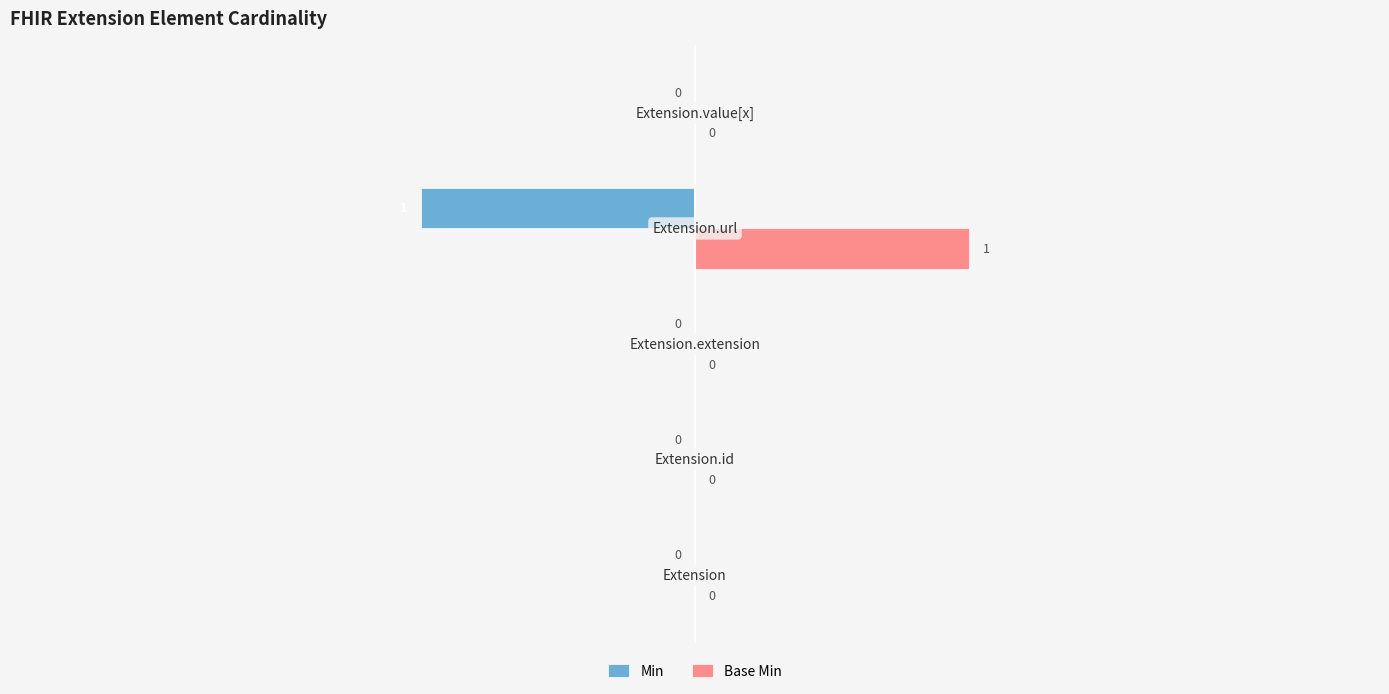

Which series has the largest total across all categories?

Base Min